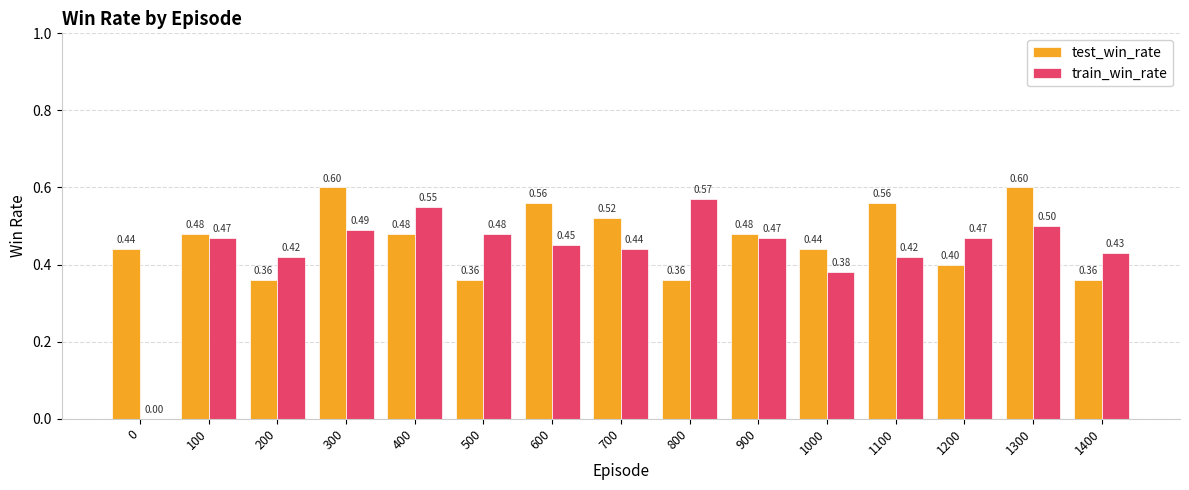

Reading left to right, transcribe all the data shown in this chart.

test_win_rate: 0.4	0.5	0.4	0.6	0.5	0.4	0.6	0.5	0.4	0.5	0.4	0.6	0.4	0.6	0.4
train_win_rate: 0.0	0.5	0.4	0.5	0.6	0.5	0.5	0.4	0.6	0.5	0.4	0.4	0.5	0.5	0.4